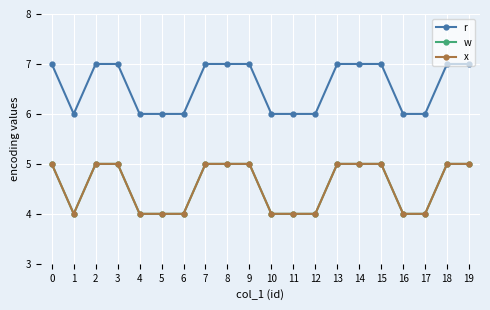

Does the chart have visible grid lines?

Yes